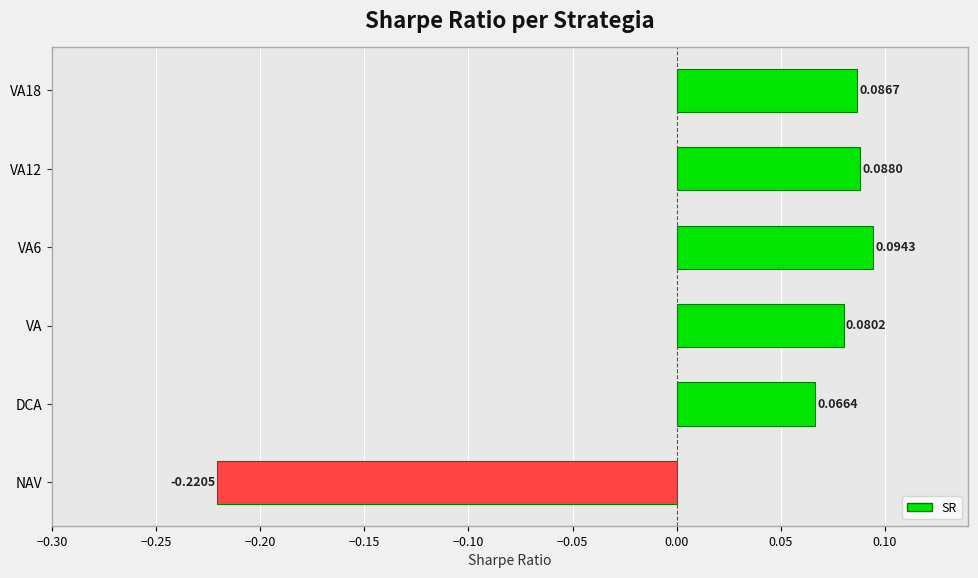

List the labels in order of value, smallest first.

NAV, DCA, VA, VA18, VA12, VA6